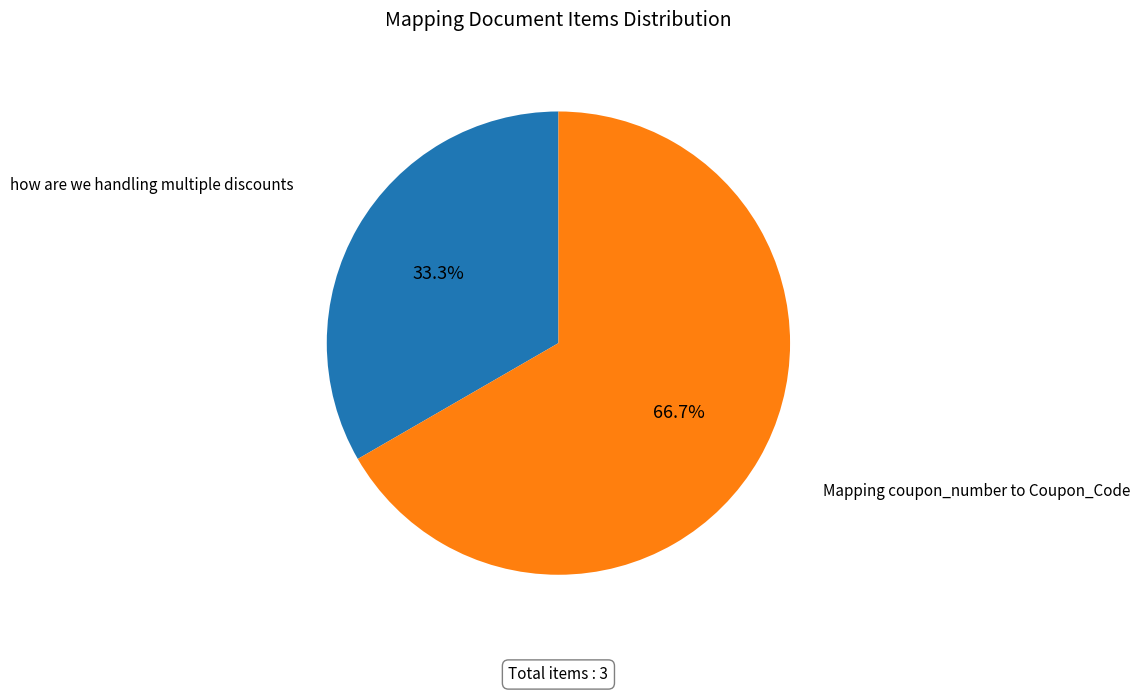

Is there any slice that represents more than half of the pie?

Yes